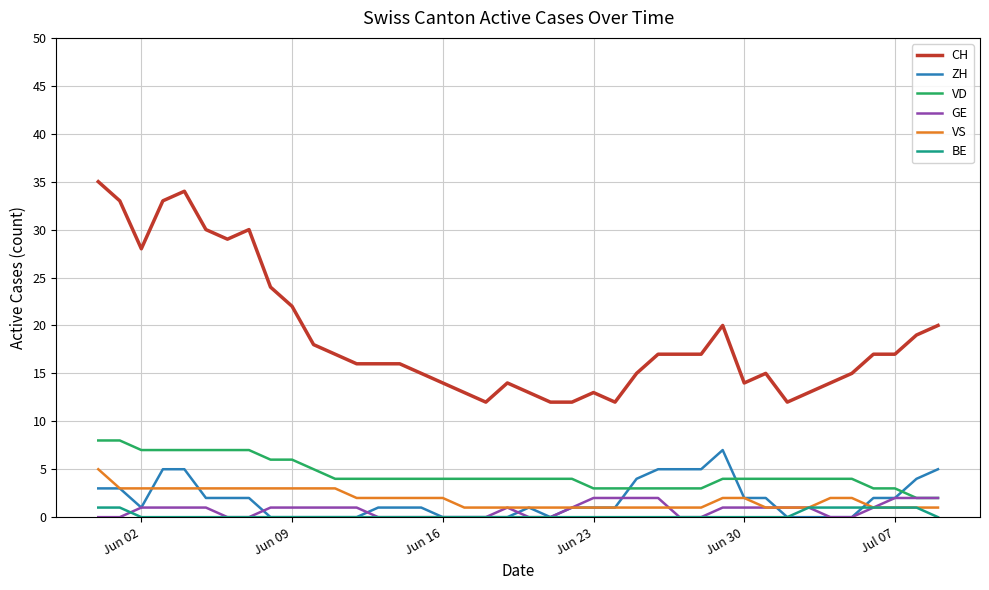

What is the maximum value for CH?

35